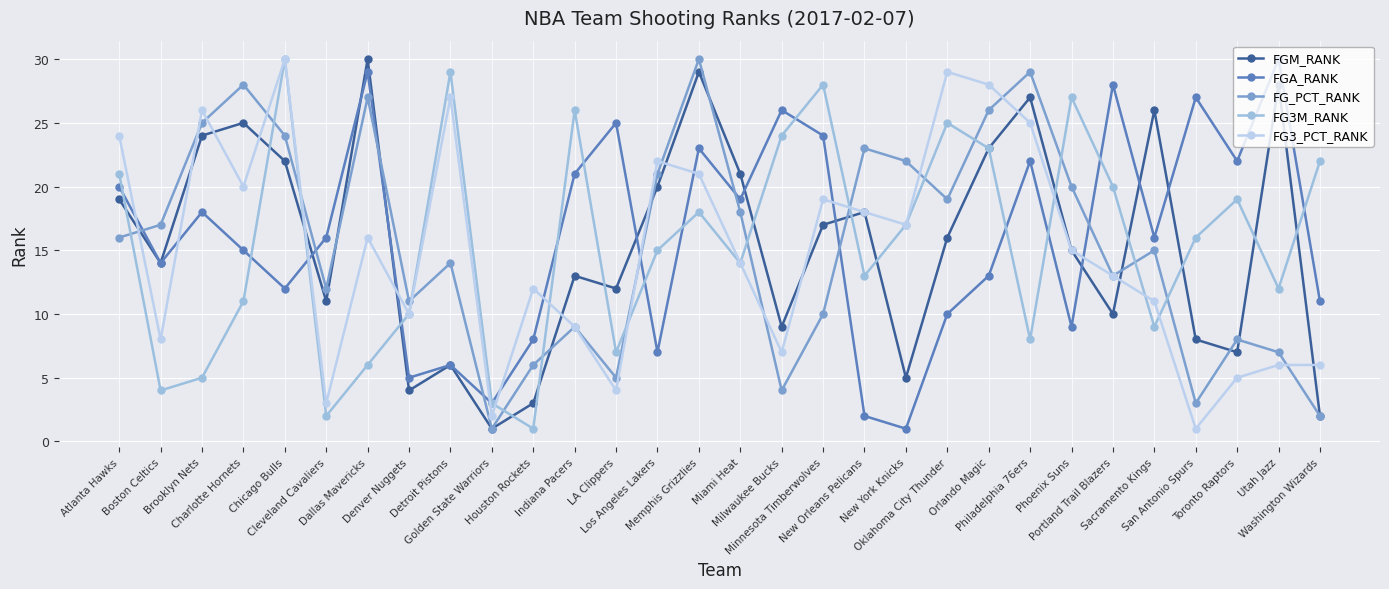

What is the maximum value for FGA_RANK?

30